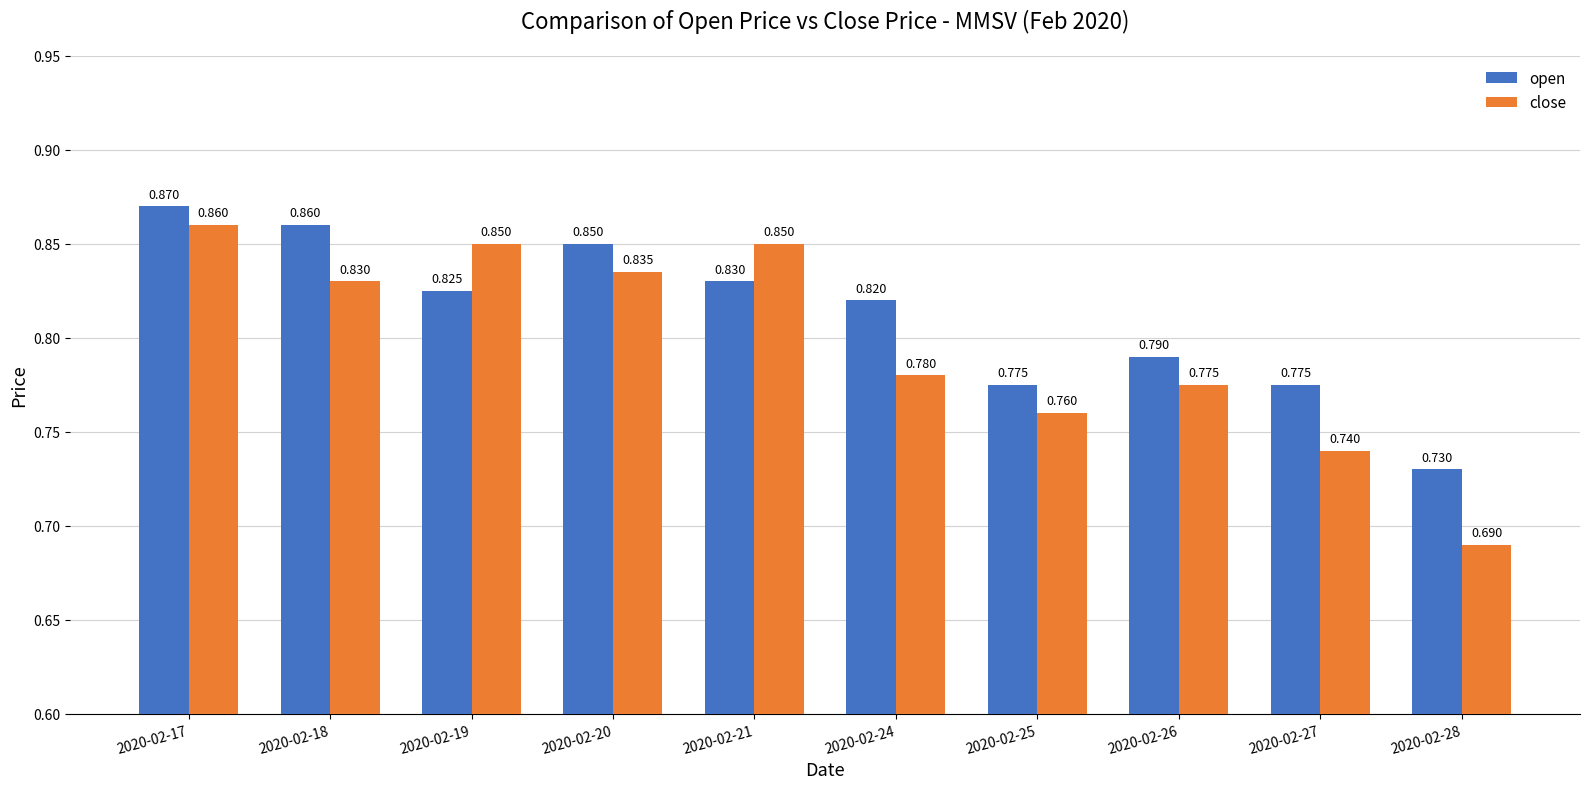

The close series shows 1.1 at 2020-02-26. True or false?

False